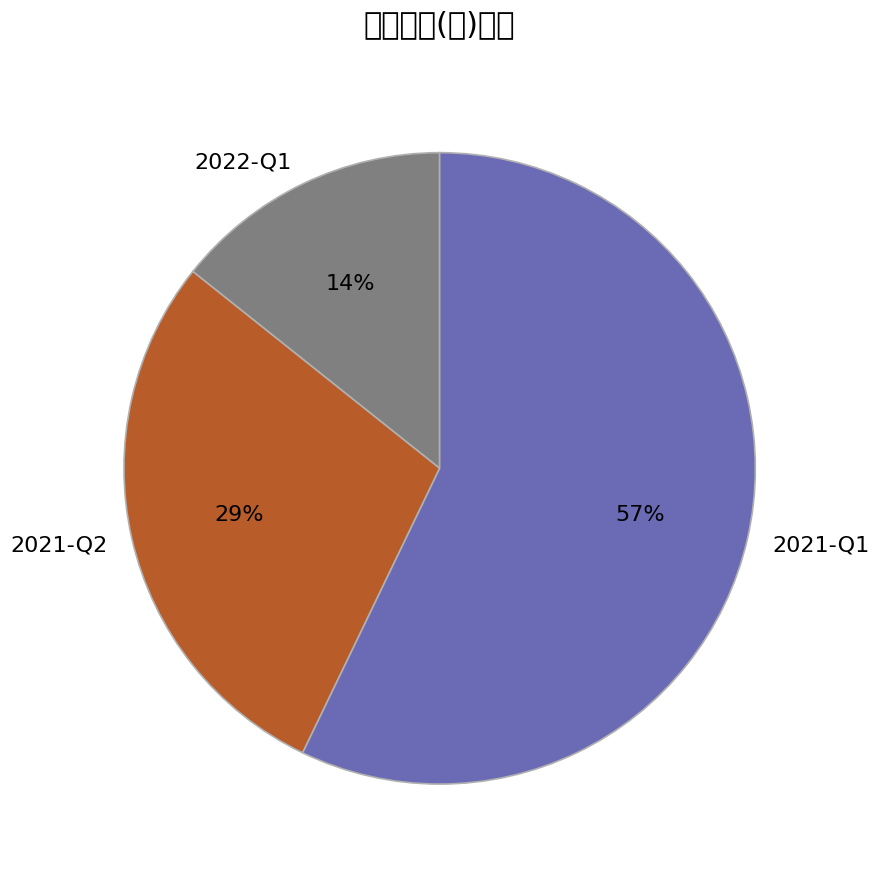

Is it true that 2021-Q1 is 62% of the pie?

False